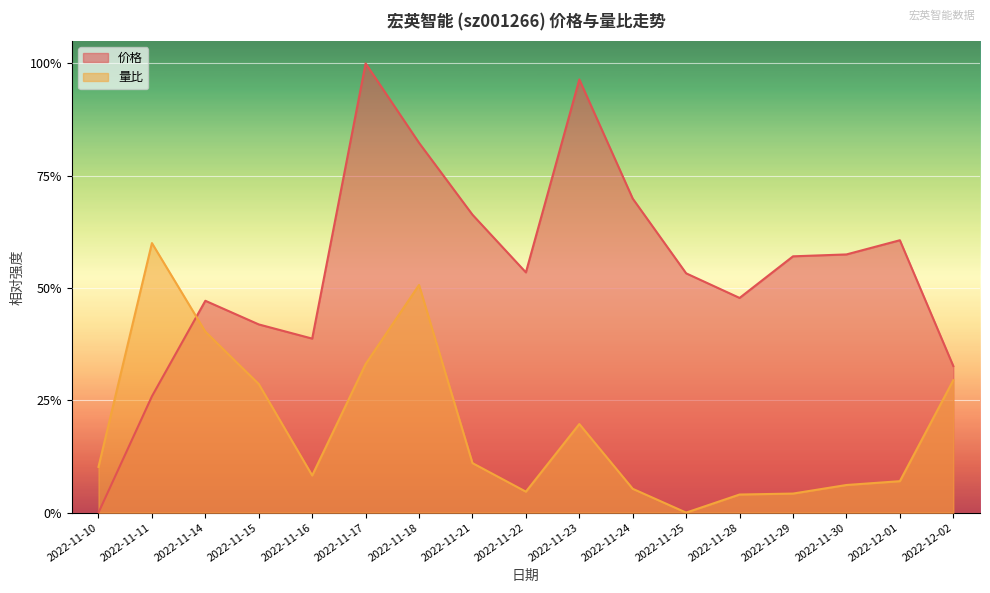

Reading left to right, what are all the values shown in this chart?

价格: 0.0	0.3	0.5	0.4	0.4	1.0	0.8	0.7	0.5	1.0	0.7	0.5	0.5	0.6	0.6	0.6	0.3
量比: 0.1	0.6	0.4	0.3	0.1	0.3	0.5	0.1	0.0	0.2	0.1	0.0	0.0	0.0	0.1	0.1	0.3